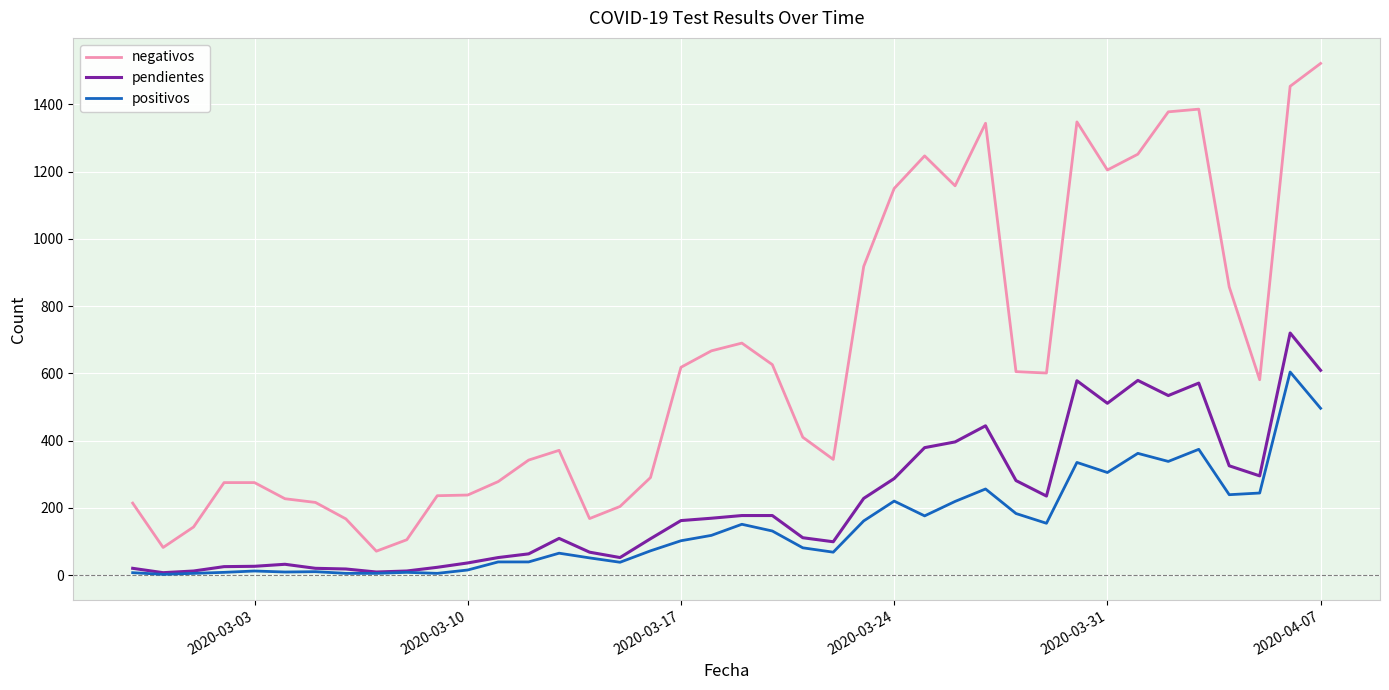

True or false: positivos and negativos cross at least once.

False